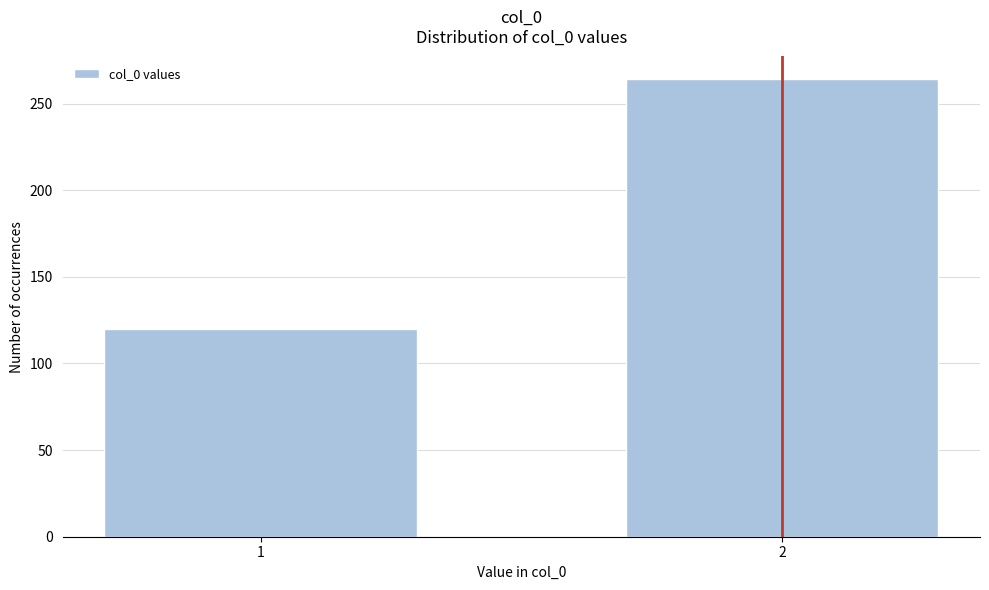

Reading left to right, what are all the values shown in this chart?

1=120	2=264